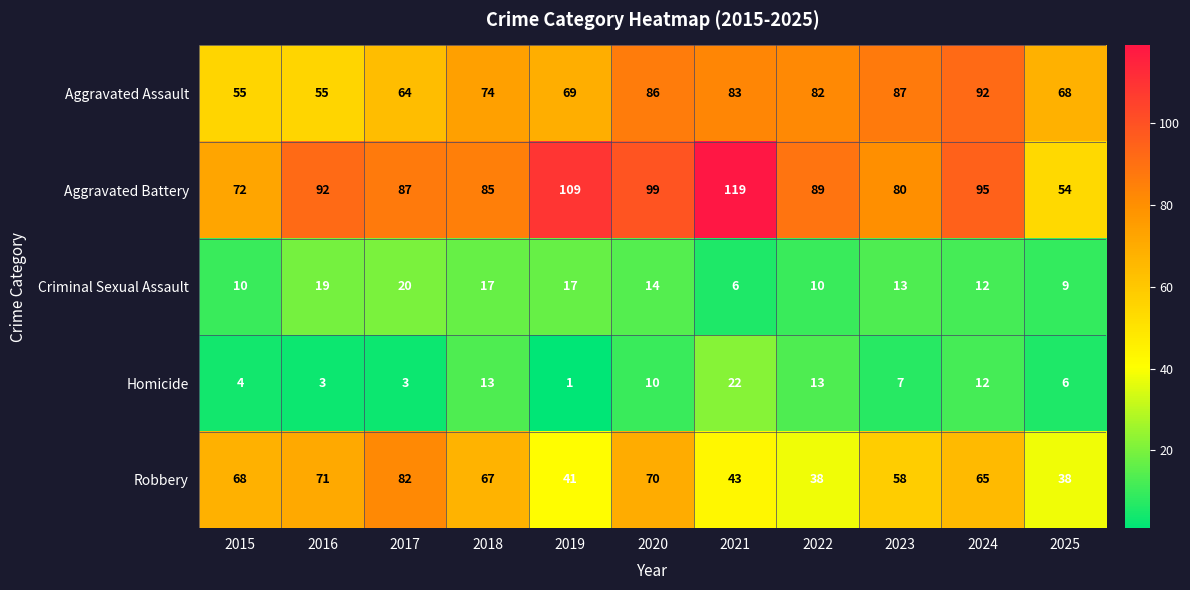

Rank the series by their maximum value, from highest to lowest.

Aggravated Battery, Aggravated Assault, Robbery, Homicide, Criminal Sexual Assault